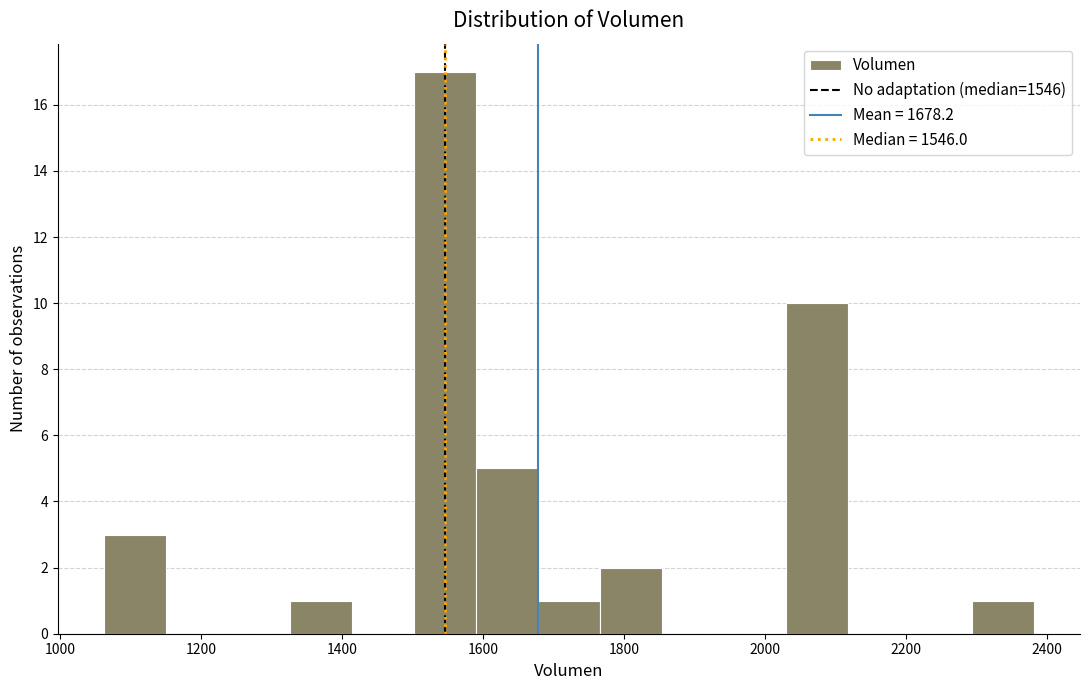

Which range on the x-axis has the tallest bar?

1500 to 1580